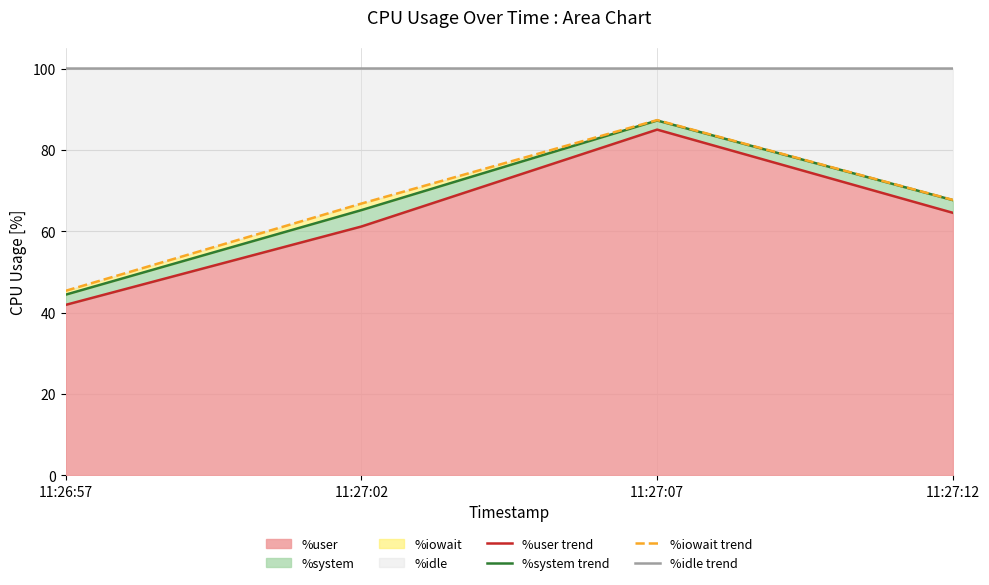

True or false: %system (line) has a value of 32.0 at 11:27:02.

False